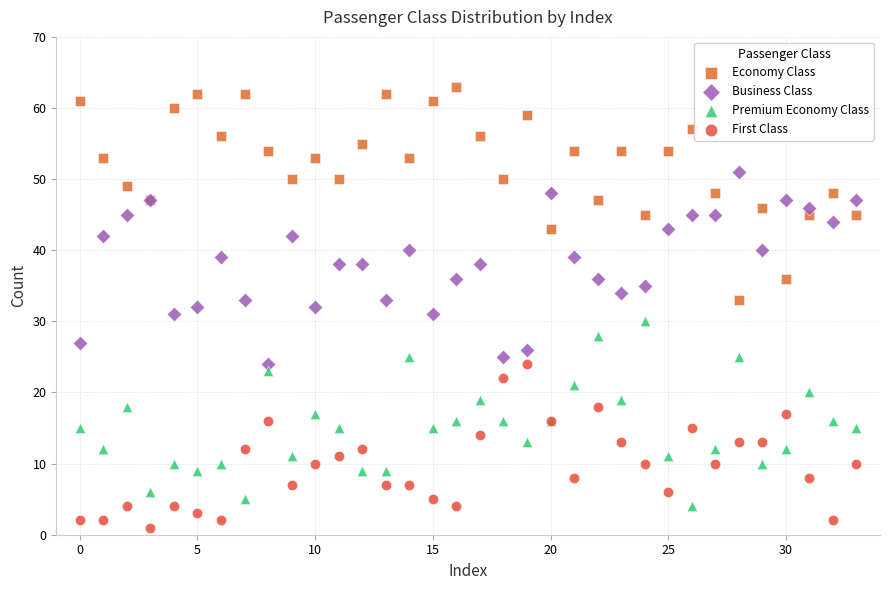

What are all the series names shown in the legend?

Economy Class, Business Class, Premium Economy Class, First Class